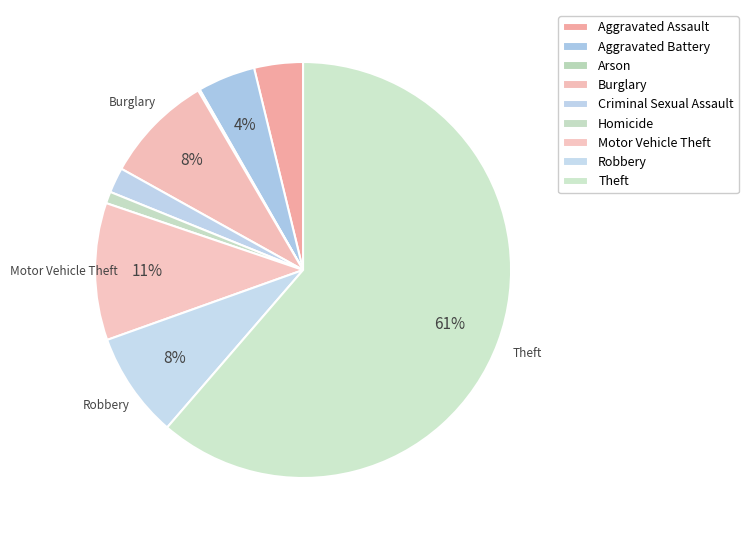

How many slices are in this pie chart?

9